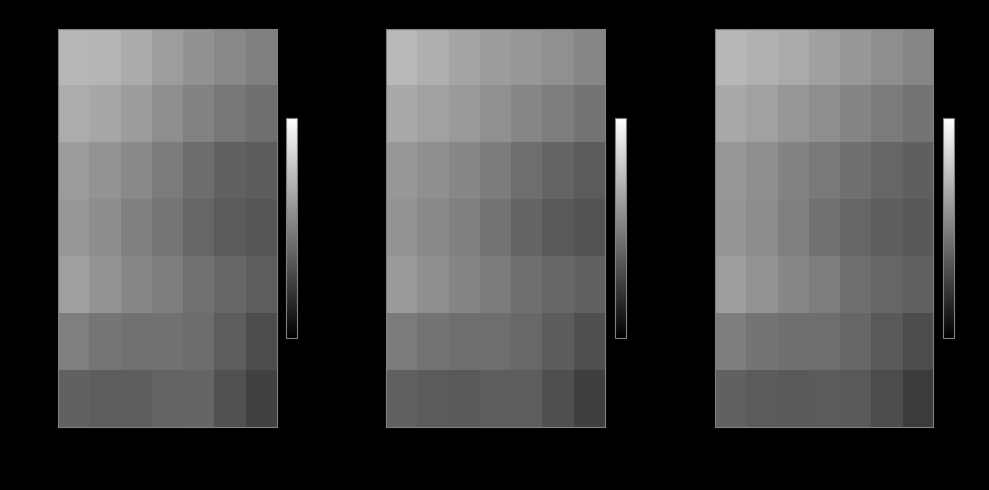

What is the spread (max minus min) of values at 09:15?

7.3